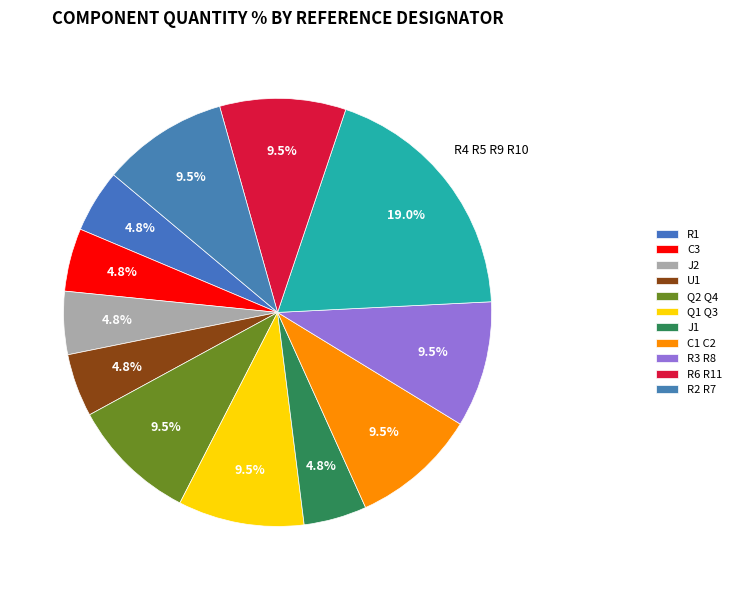

How many slices are in this pie chart?

12